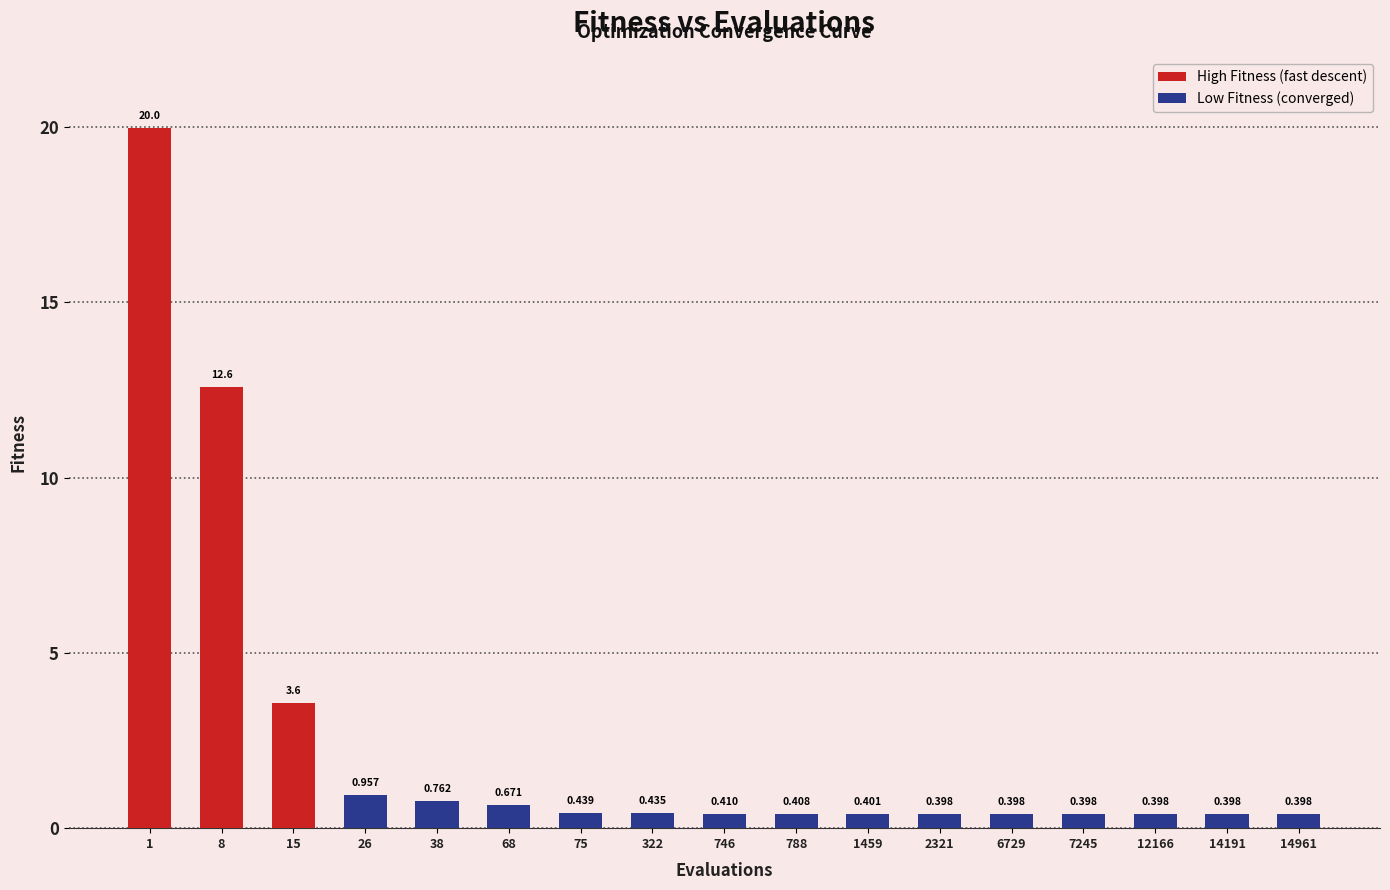

Between 12166 and 68, which is larger?

68